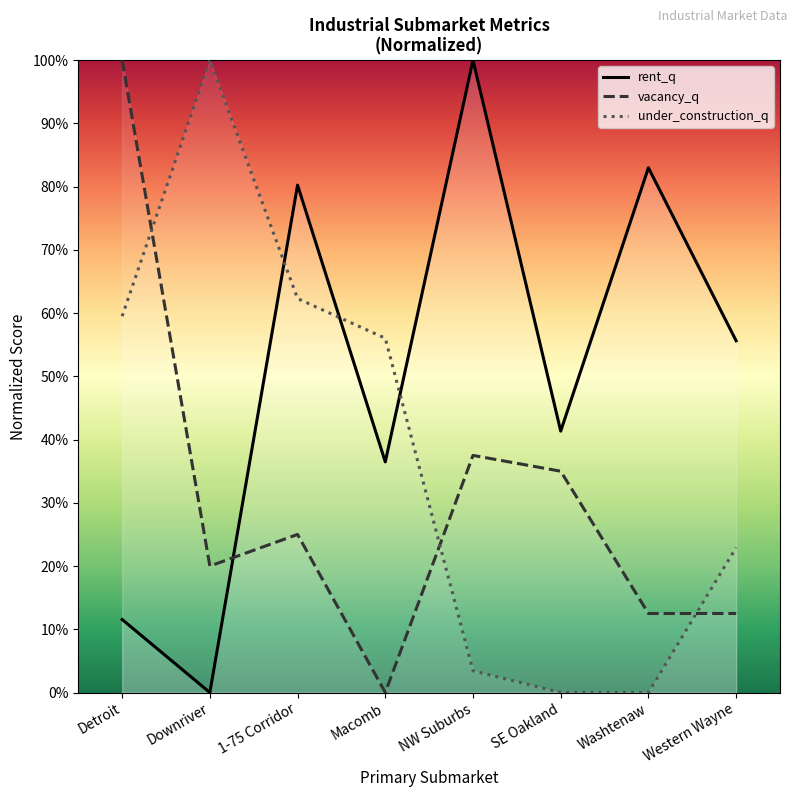

Which series has the largest range (max minus min)?

rent_q